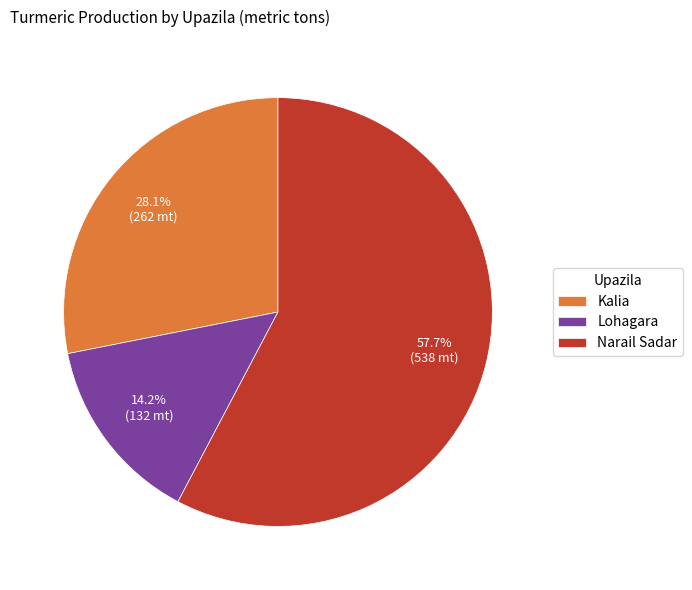

Which slice is the largest?

Narail Sadar